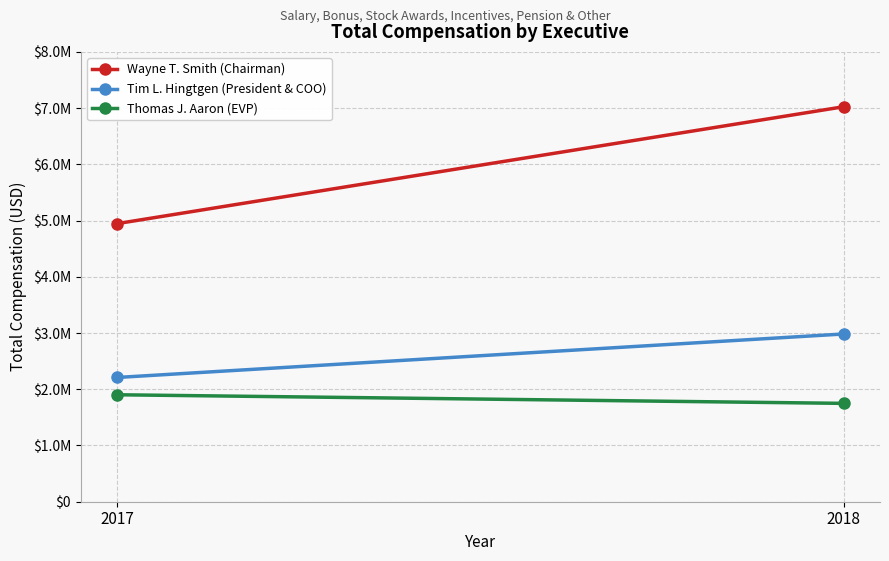

At which category does the chart reach its minimum across all series?

2018